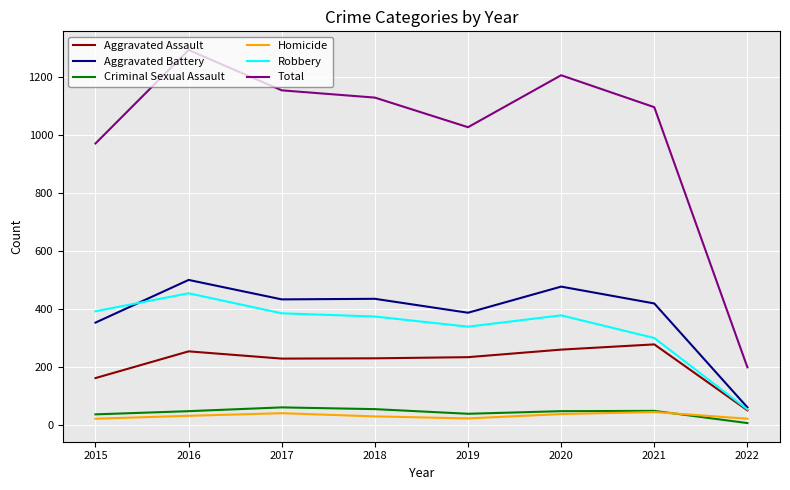

The value of Homicide at 2016 is 33. True or false?

True